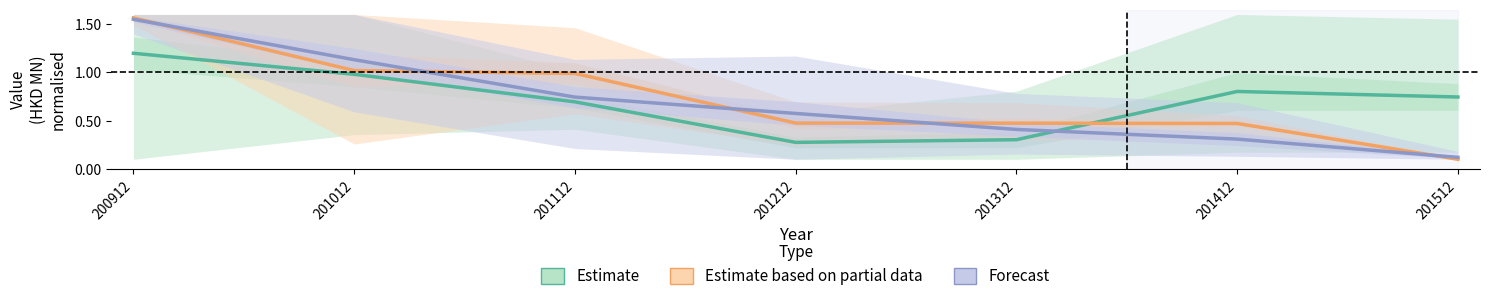

Which series changed the most between 200912 and 201312?

Forecast